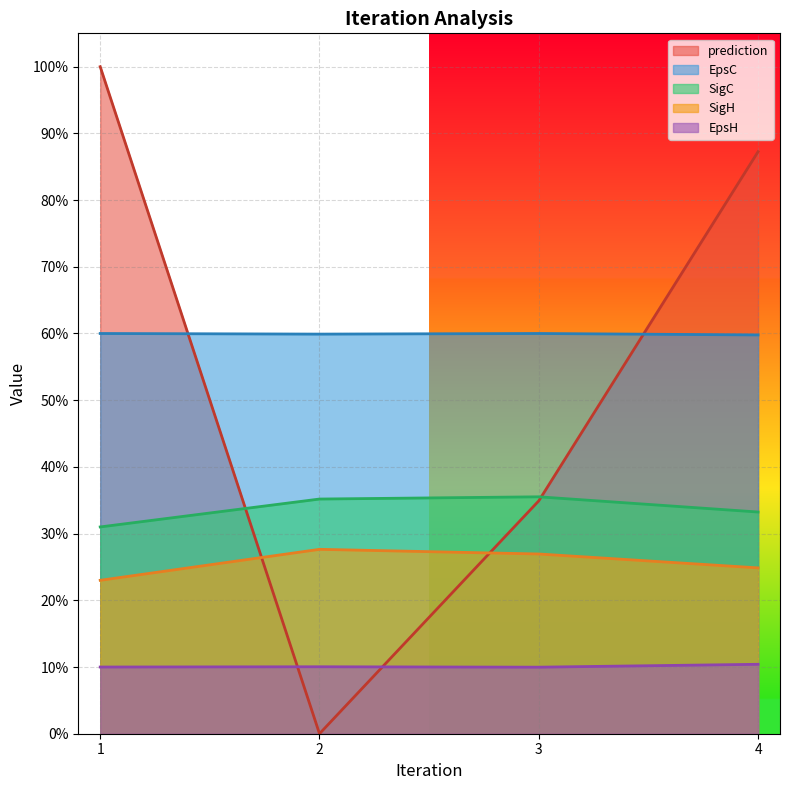

What is the total value across all series at 4.0?

2.2